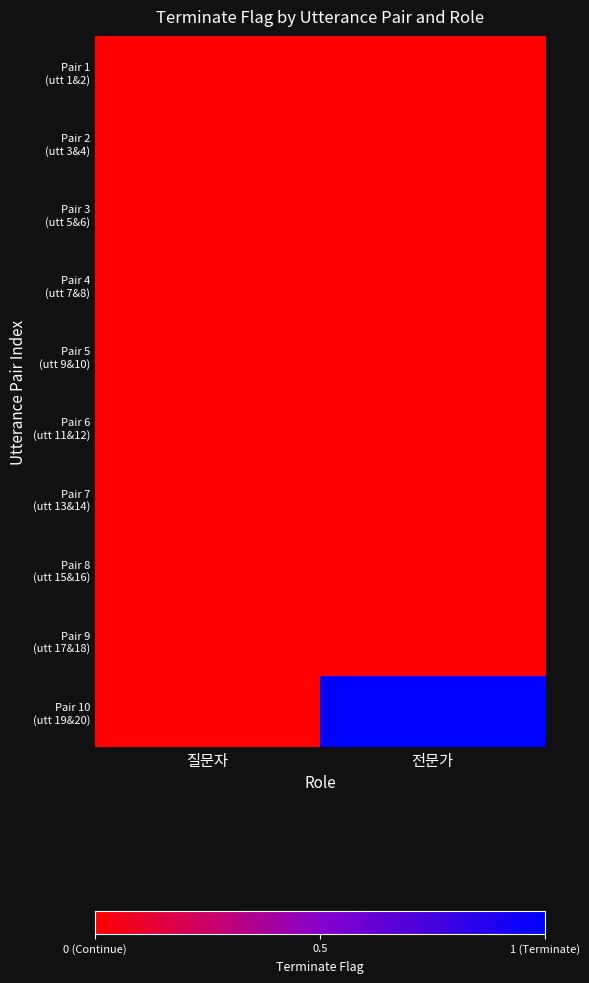

Which series has the largest range (max minus min)?

Pair 10 (utt 19&20)